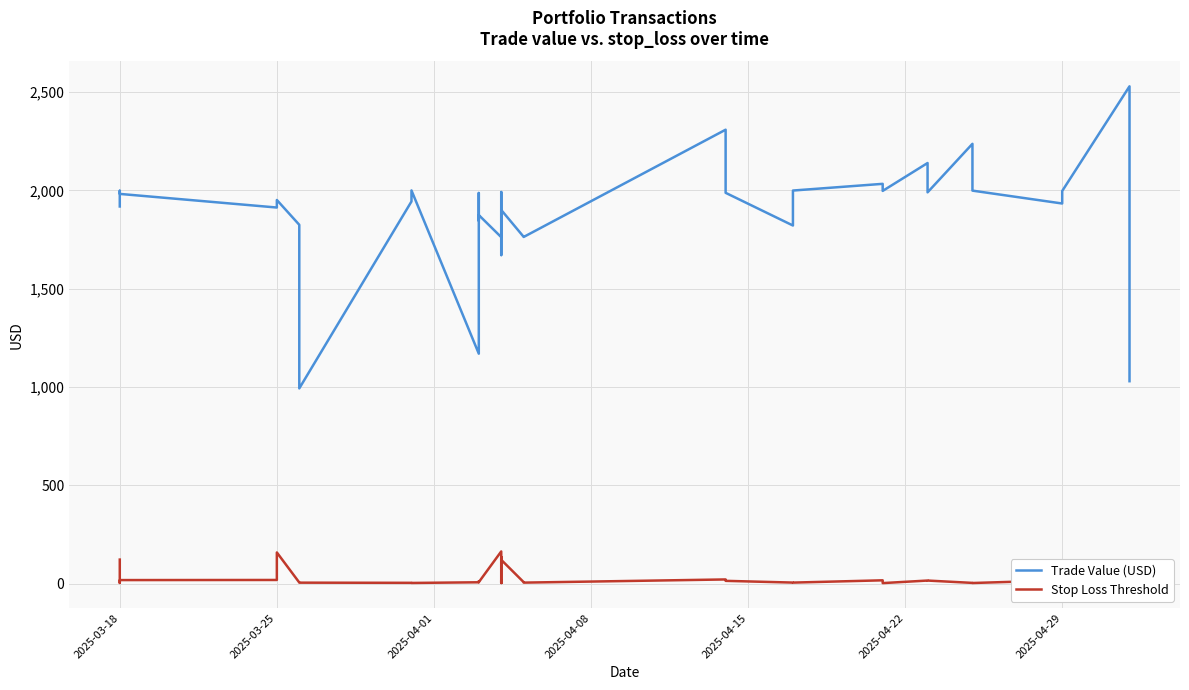

Which series has the widest spread of values?

Trade Value (USD)